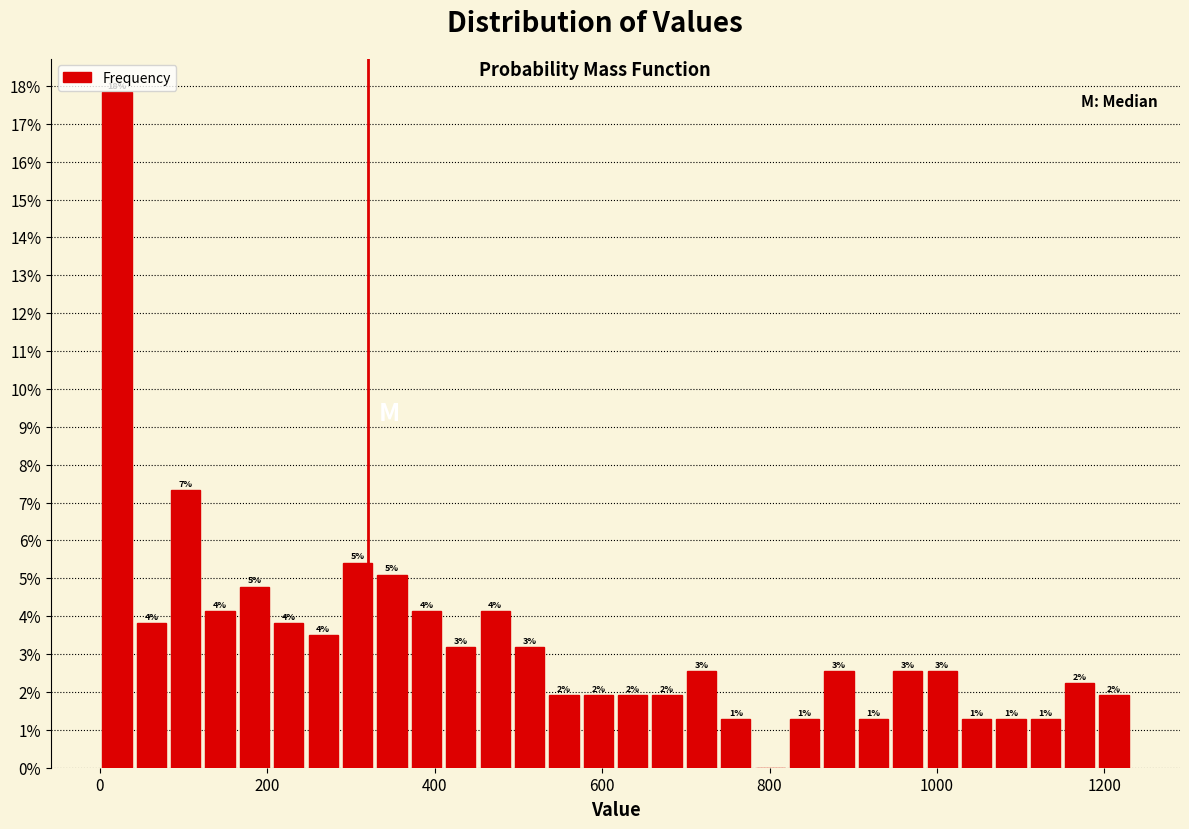

Around what value on the x-axis is the tallest bar? Give the approximate position of its centre, as read against the axis.

20